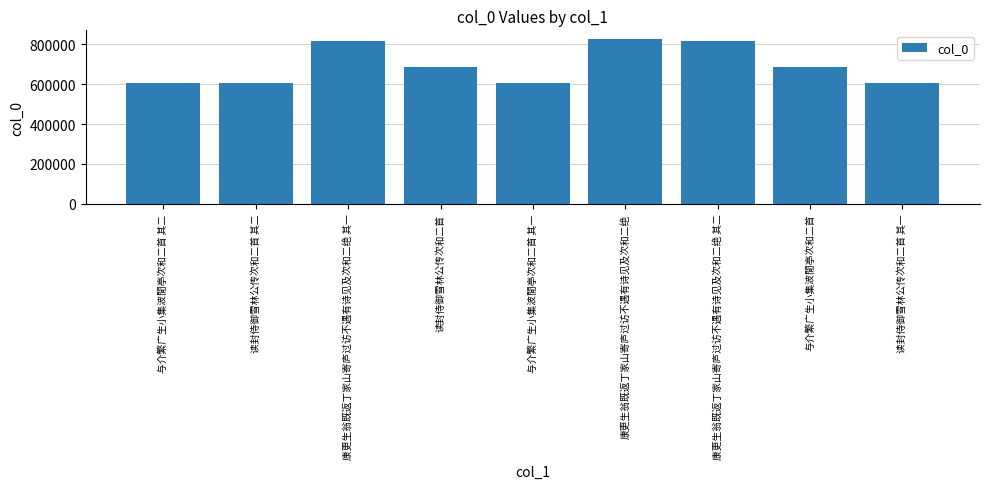

Between 康更生翁既返丁家山寄庐过访不遇有诗见及次和二绝 其二 and 康更生翁既返丁家山寄庐过访不遇有诗见及次和二绝, which is larger?

康更生翁既返丁家山寄庐过访不遇有诗见及次和二绝